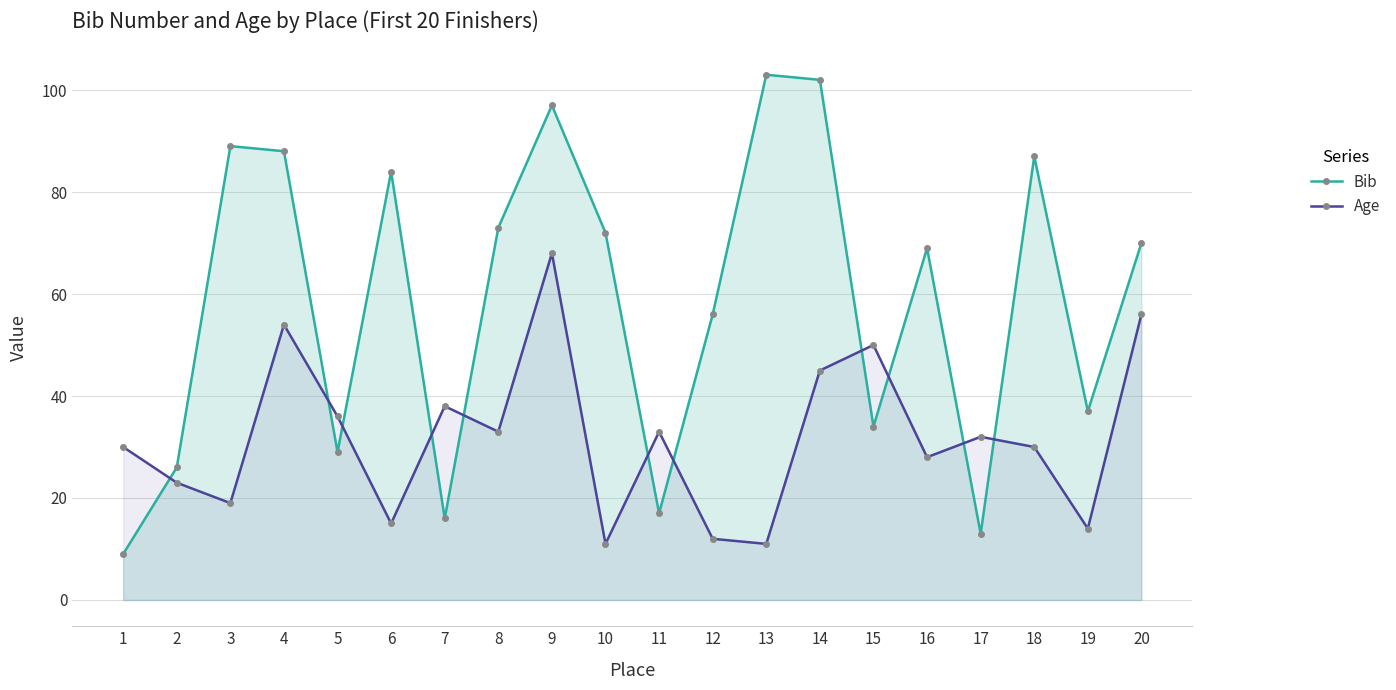

Rank the series by their average value, from highest to lowest.

Bib, Age